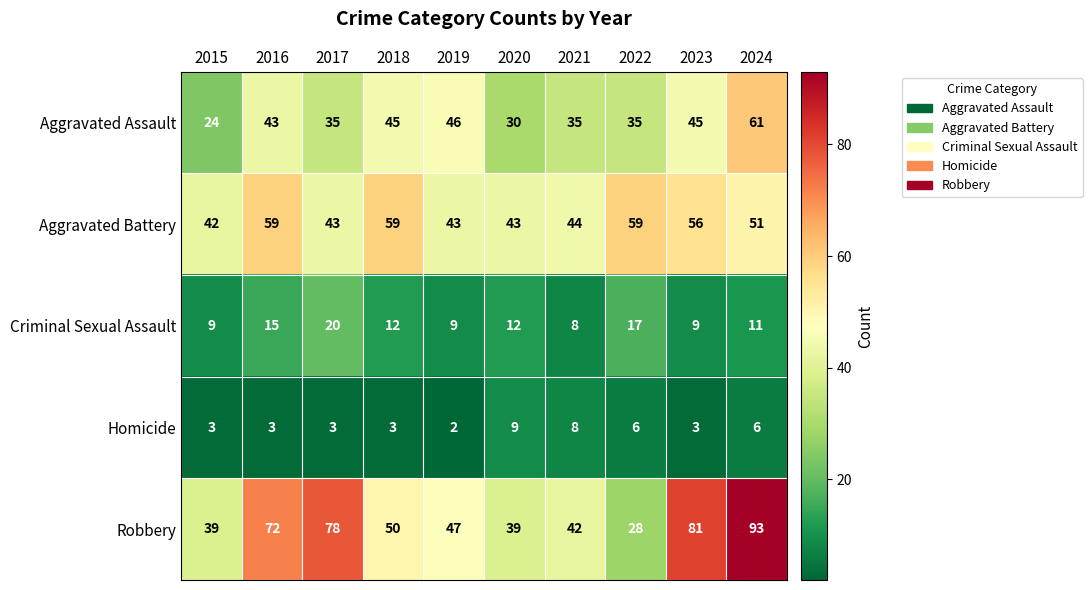

Which label corresponds to the smallest value in the chart?

2019